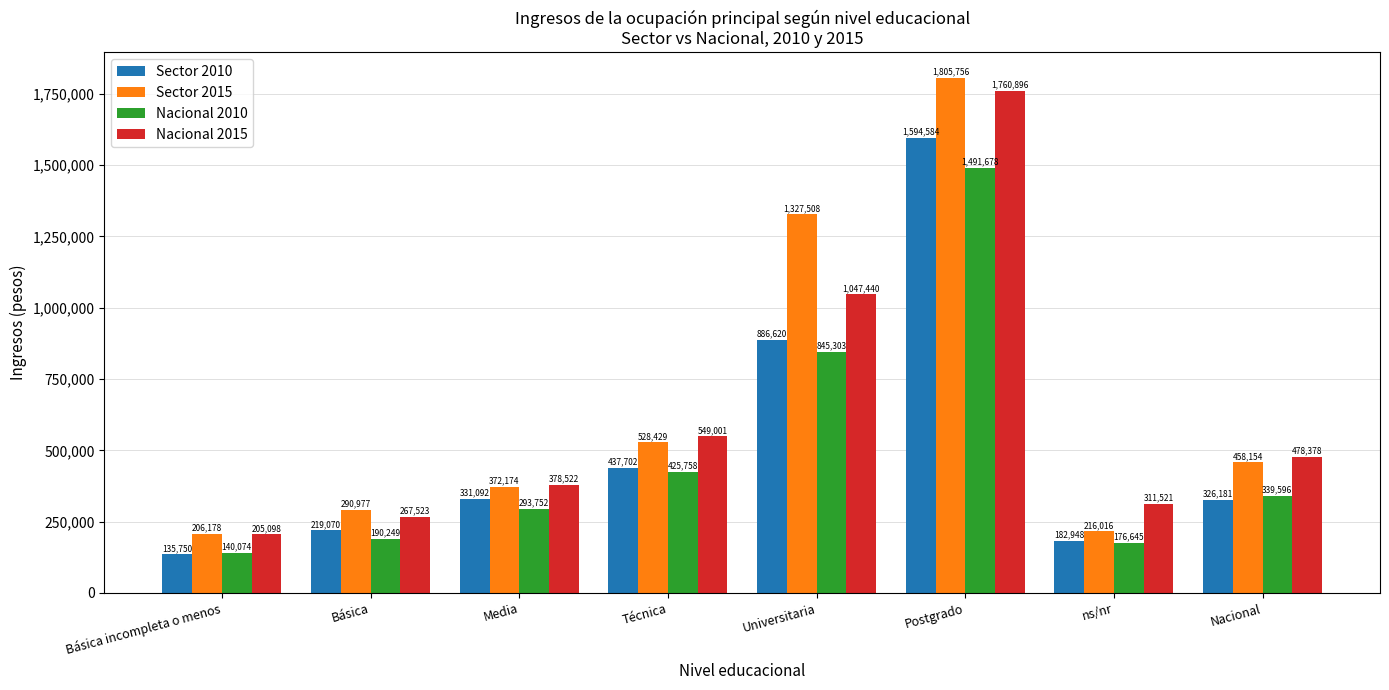

Is the value of Nacional 2015 at Técnica greater than the value of Sector 2015 at Postgrado?

No